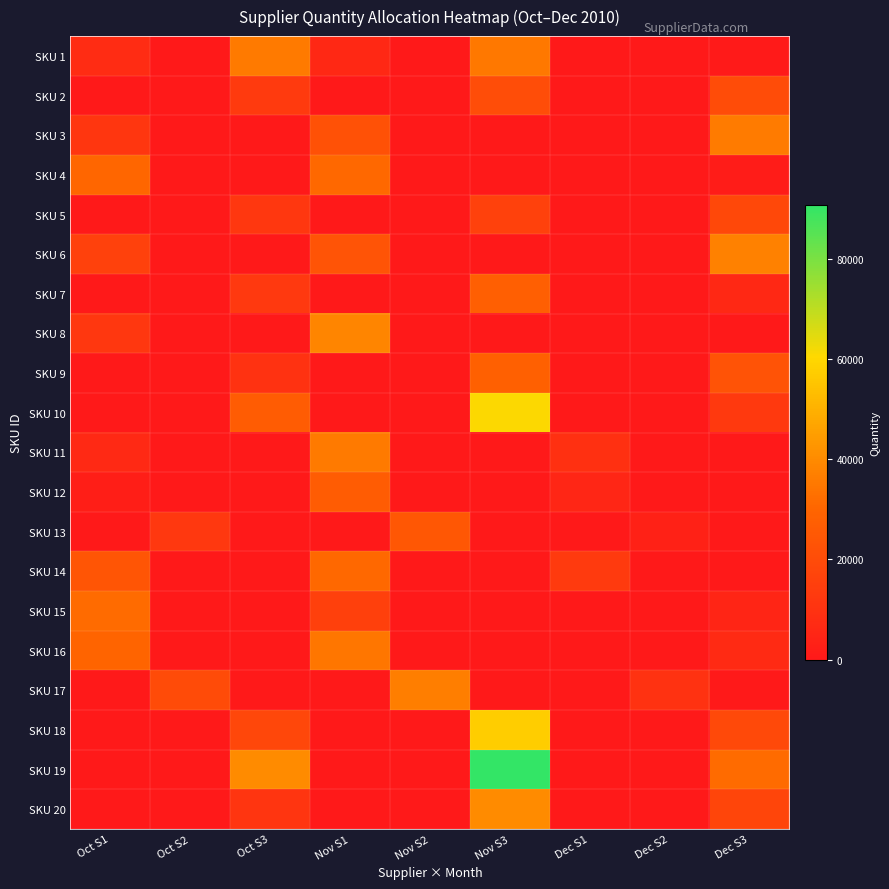

Reading left to right, extract all data points from this chart.

SKU 1: Oct S1=7517	Oct S2=0	Oct S3=35603	Nov S1=6152	Nov S2=0	Nov S3=35112	Dec S1=0	Dec S2=0	Dec S3=500
SKU 2: Oct S1=1	Oct S2=0	Oct S3=13319	Nov S1=0	Nov S2=0	Nov S3=20844	Dec S1=0	Dec S2=0	Dec S3=20448
SKU 3: Oct S1=11592	Oct S2=0	Oct S3=0	Nov S1=22176	Nov S2=0	Nov S3=0	Dec S1=0	Dec S2=0	Dec S3=35784
SKU 4: Oct S1=30224	Oct S2=0	Oct S3=0	Nov S1=31024	Nov S2=0	Nov S3=0	Dec S1=0	Dec S2=0	Dec S3=1280
SKU 5: Oct S1=0	Oct S2=0	Oct S3=11832	Nov S1=0	Nov S2=0	Nov S3=16080	Dec S1=0	Dec S2=0	Dec S3=18528
SKU 6: Oct S1=16032	Oct S2=0	Oct S3=0	Nov S1=23280	Nov S2=0	Nov S3=0	Dec S1=0	Dec S2=0	Dec S3=37296
SKU 7: Oct S1=0	Oct S2=0	Oct S3=12480	Nov S1=0	Nov S2=0	Nov S3=27792	Dec S1=0	Dec S2=0	Dec S3=6048
SKU 8: Oct S1=11848	Oct S2=0	Oct S3=0	Nov S1=38504	Nov S2=0	Nov S3=0	Dec S1=0	Dec S2=0	Dec S3=0
SKU 9: Oct S1=0	Oct S2=0	Oct S3=10040	Nov S1=0	Nov S2=0	Nov S3=28280	Dec S1=0	Dec S2=0	Dec S3=22880
SKU 10: Oct S1=0	Oct S2=0	Oct S3=26352	Nov S1=0	Nov S2=0	Nov S3=60624	Dec S1=0	Dec S2=0	Dec S3=13032
SKU 11: Oct S1=6696	Oct S2=0	Oct S3=0	Nov S1=35424	Nov S2=0	Nov S3=0	Dec S1=9324	Dec S2=0	Dec S3=0
SKU 12: Oct S1=2160	Oct S2=0	Oct S3=0	Nov S1=26244	Nov S2=0	Nov S3=0	Dec S1=5040	Dec S2=0	Dec S3=0
SKU 13: Oct S1=0	Oct S2=12168	Oct S3=0	Nov S1=0	Nov S2=24444	Nov S3=0	Dec S1=0	Dec S2=3420	Dec S3=0
SKU 14: Oct S1=23904	Oct S2=0	Oct S3=0	Nov S1=30816	Nov S2=0	Nov S3=0	Dec S1=13152	Dec S2=0	Dec S3=0
SKU 15: Oct S1=31572	Oct S2=0	Oct S3=0	Nov S1=15552	Nov S2=0	Nov S3=0	Dec S1=0	Dec S2=0	Dec S3=4932
SKU 16: Oct S1=29555	Oct S2=0	Oct S3=1	Nov S1=34632	Nov S2=0	Nov S3=0	Dec S1=0	Dec S2=0	Dec S3=6912
SKU 17: Oct S1=0	Oct S2=19908	Oct S3=0	Nov S1=0	Nov S2=36756	Nov S3=0	Dec S1=0	Dec S2=9936	Dec S3=0
SKU 18: Oct S1=0	Oct S2=0	Oct S3=18144	Nov S1=0	Nov S2=1	Nov S3=57503	Dec S1=0	Dec S2=0	Dec S3=18816
SKU 19: Oct S1=0	Oct S2=0	Oct S3=40032	Nov S1=0	Nov S2=0	Nov S3=90624	Dec S1=0	Dec S2=0	Dec S3=31776
SKU 20: Oct S1=0	Oct S2=0	Oct S3=11160	Nov S1=0	Nov S2=0	Nov S3=40320	Dec S1=0	Dec S2=0	Dec S3=17640